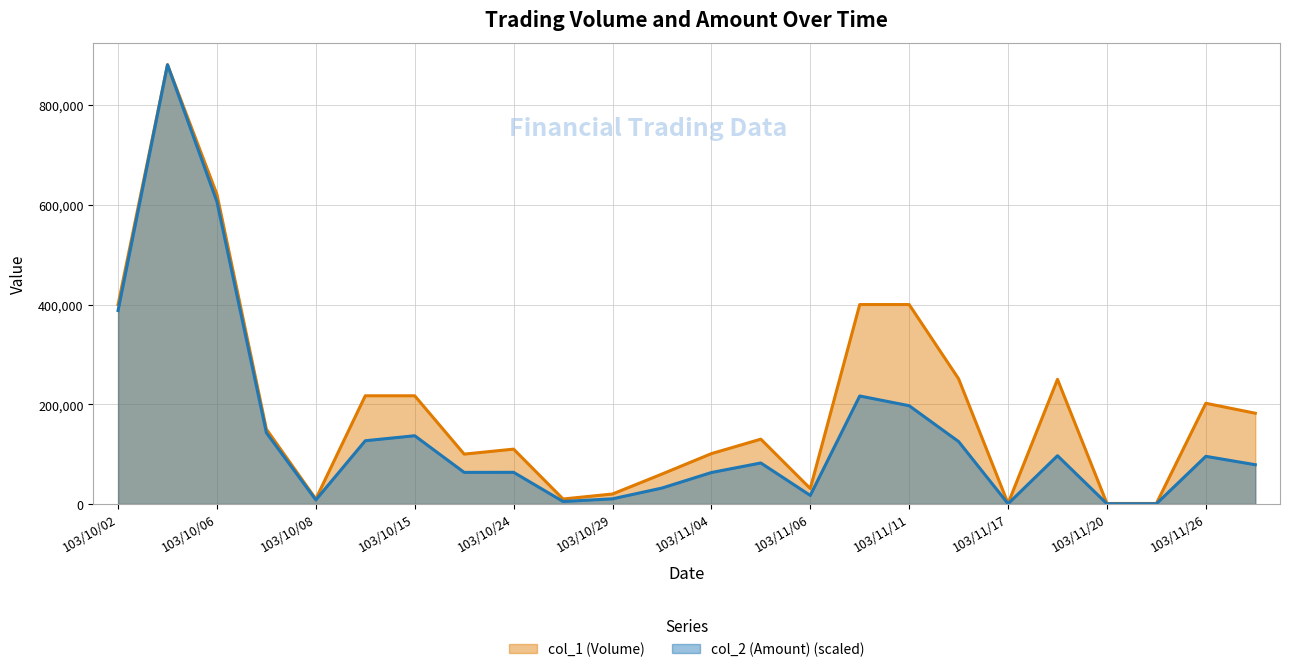

Which series has the largest total across all categories?

col_1 (Volume)